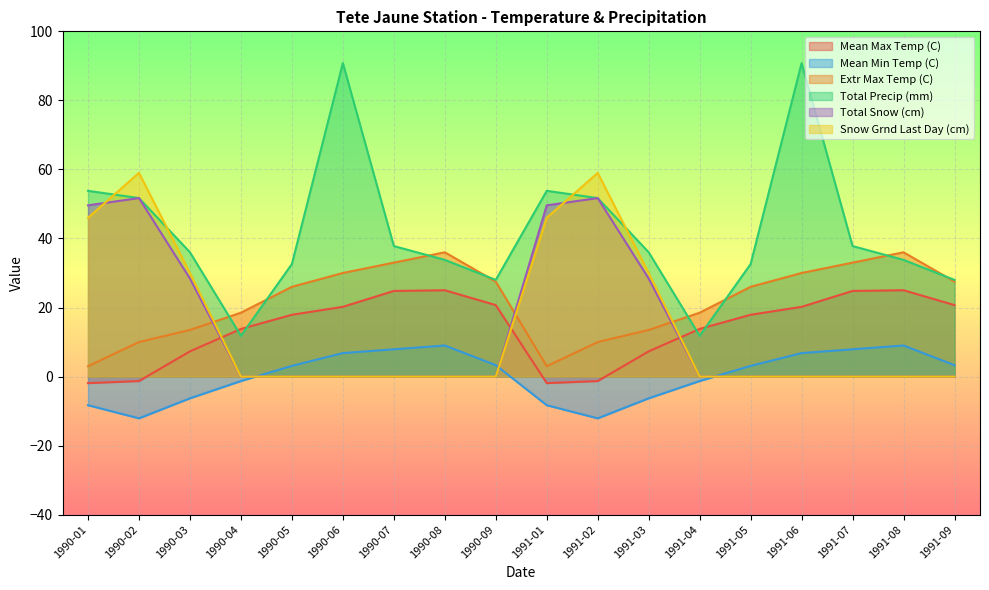

Between 1991-05 and 1991-09, which series saw the biggest shift?

Total Precip (mm)